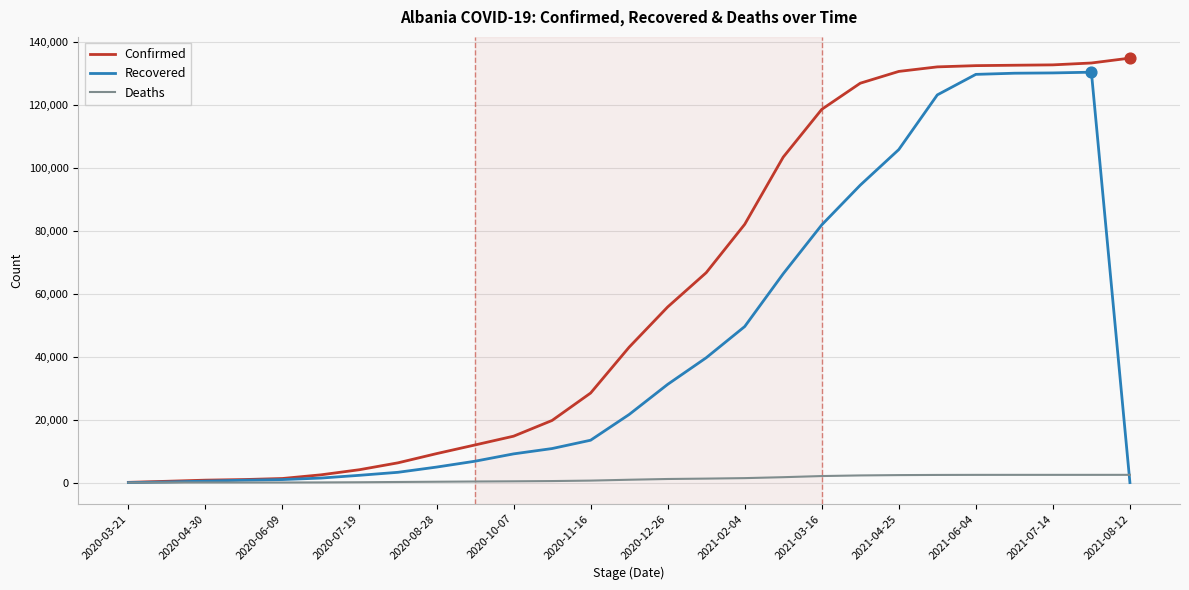

What is the greatest value displayed?

134761